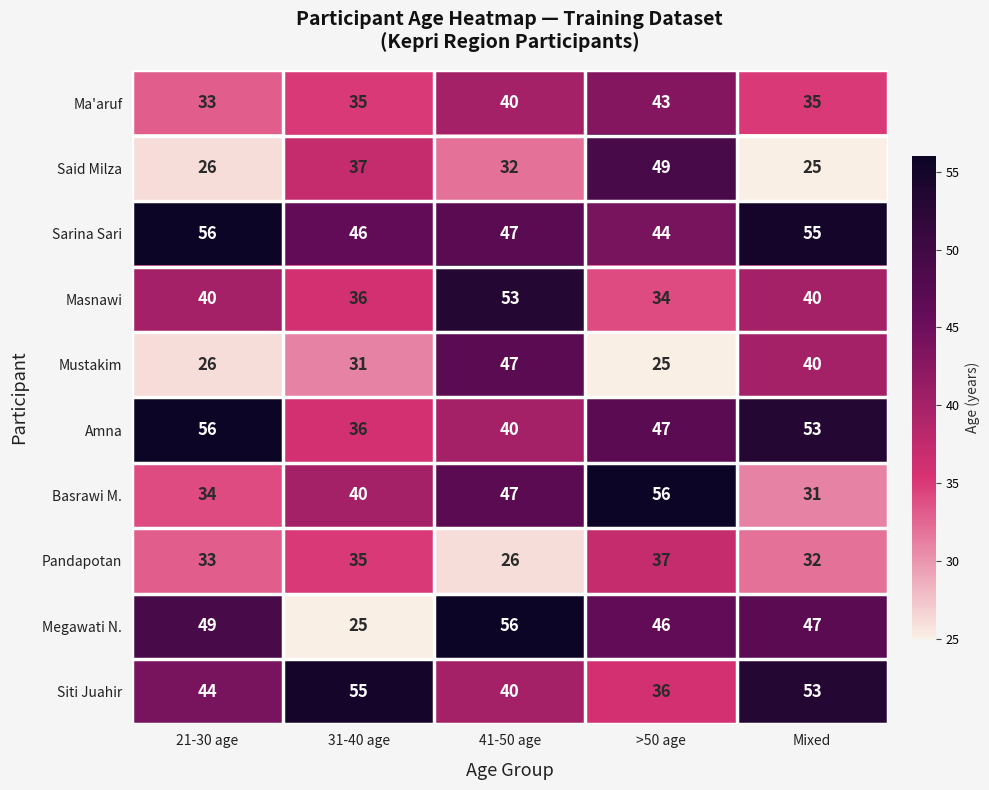

True or false: Masnawi has a value of 53 at 41-50 age.

True